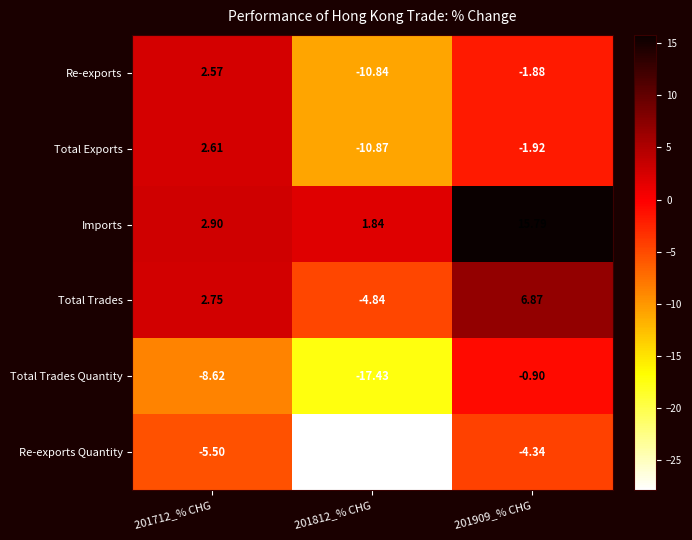

List the series in order of their peak value, lowest first.

Re-exports Quantity, Total Trades Quantity, Re-exports, Total Exports, Total Trades, Imports